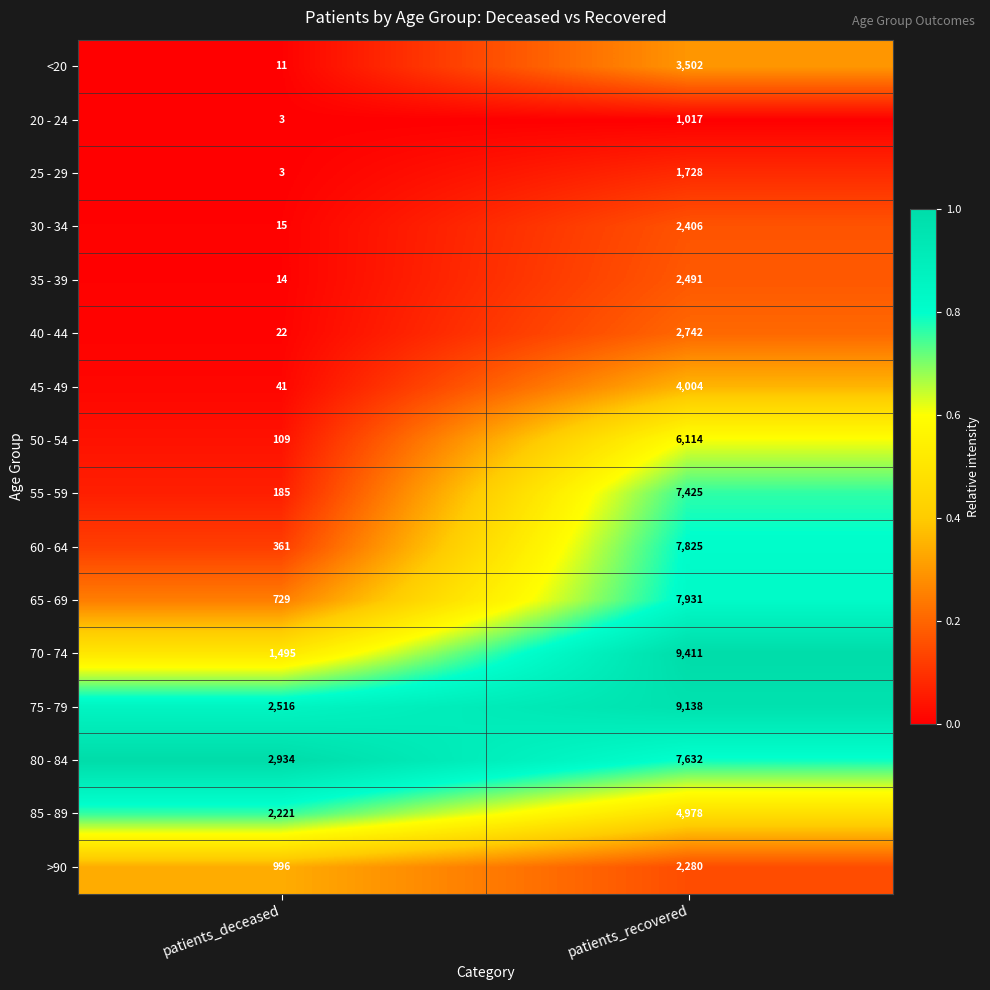

At which label does 20 - 24 reach its minimum?

patients_deceased